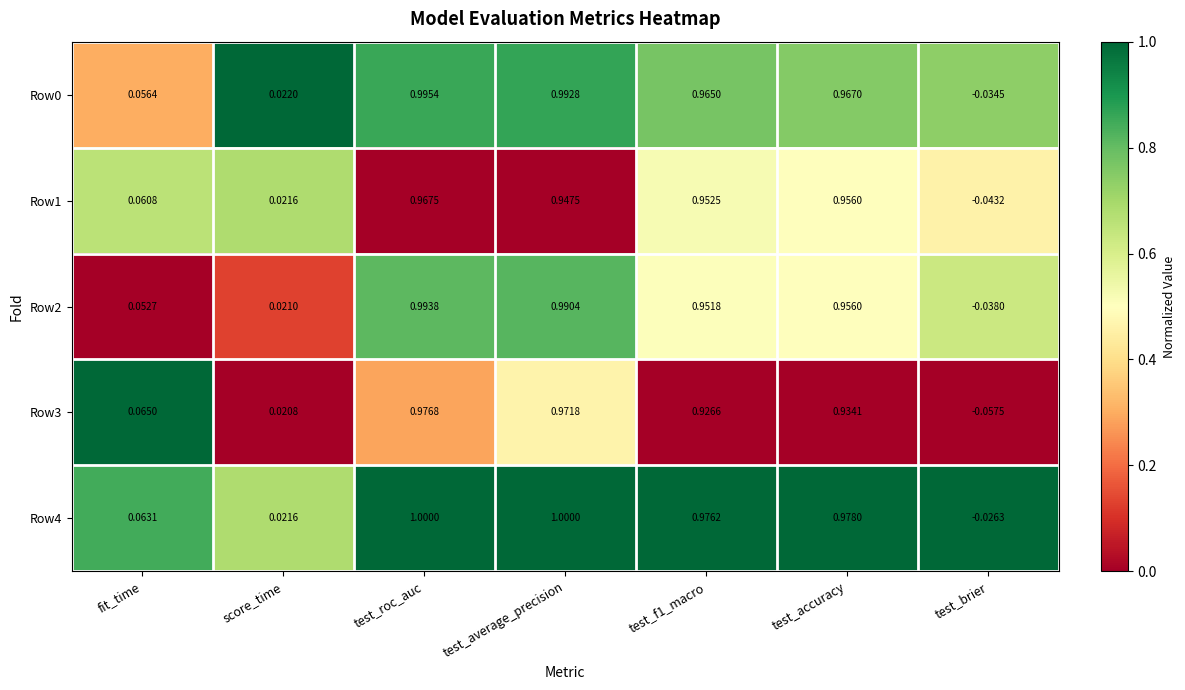

Between test_roc_auc and test_brier, which series saw the biggest shift?

Row3